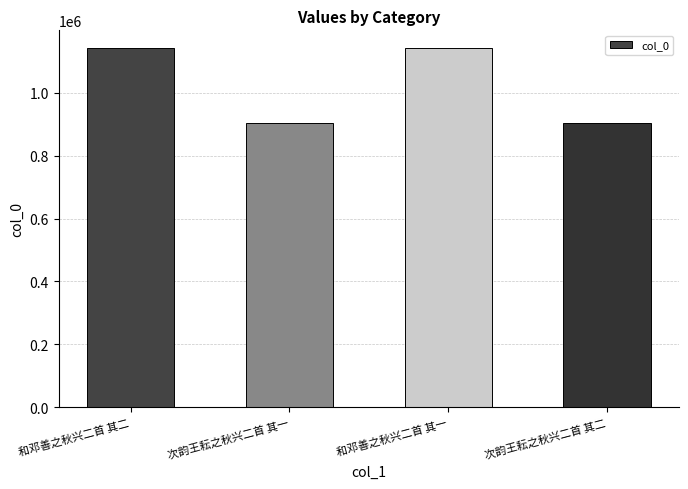

What is the minimum value shown in the chart?

902887